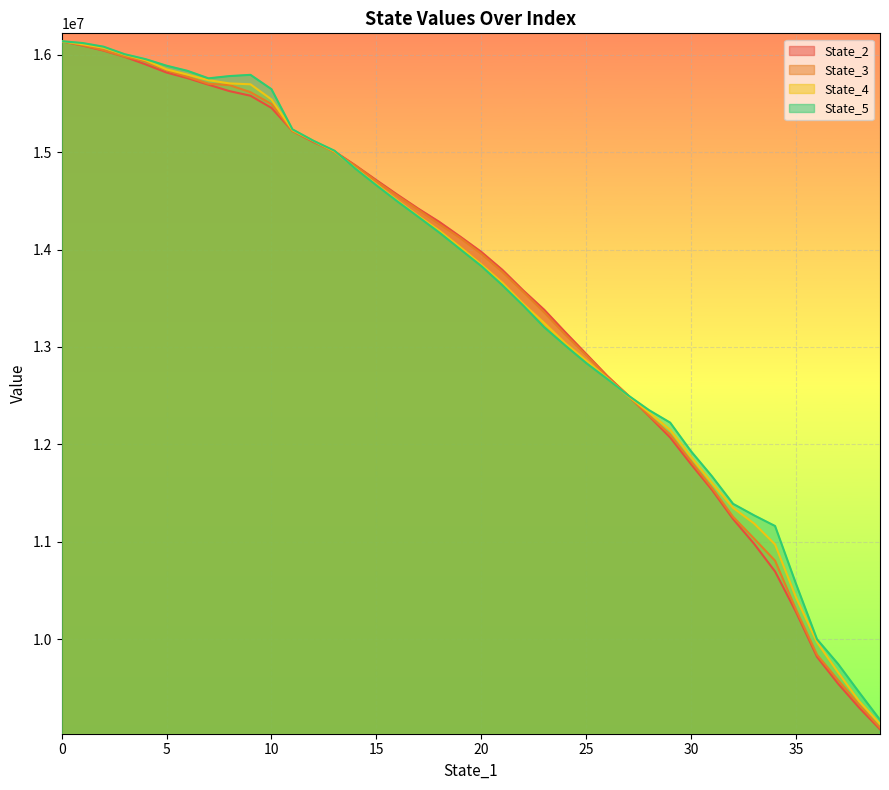

What is the sum of all State_2 values?

541009948.5